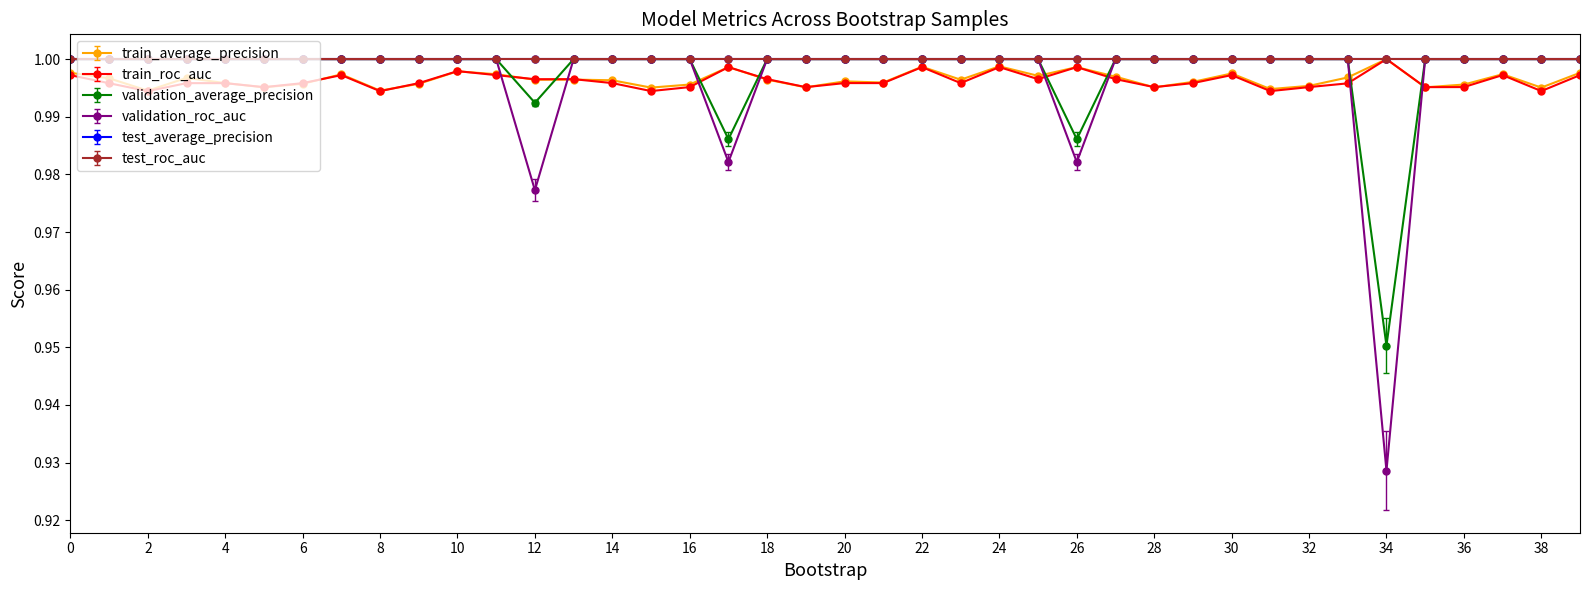

Rank the categories by train_roc_auc value from highest to lowest.

34, 22, 17, 24, 26, 10, 11, 37, 7, 30, 0, 39, 27, 13, 18, 25, 12, 20, 23, 14, 21, 29, 3, 4, 6, 9, 1, 33, 16, 36, 32, 5, 19, 28, 35, 15, 38, 31, 2, 8